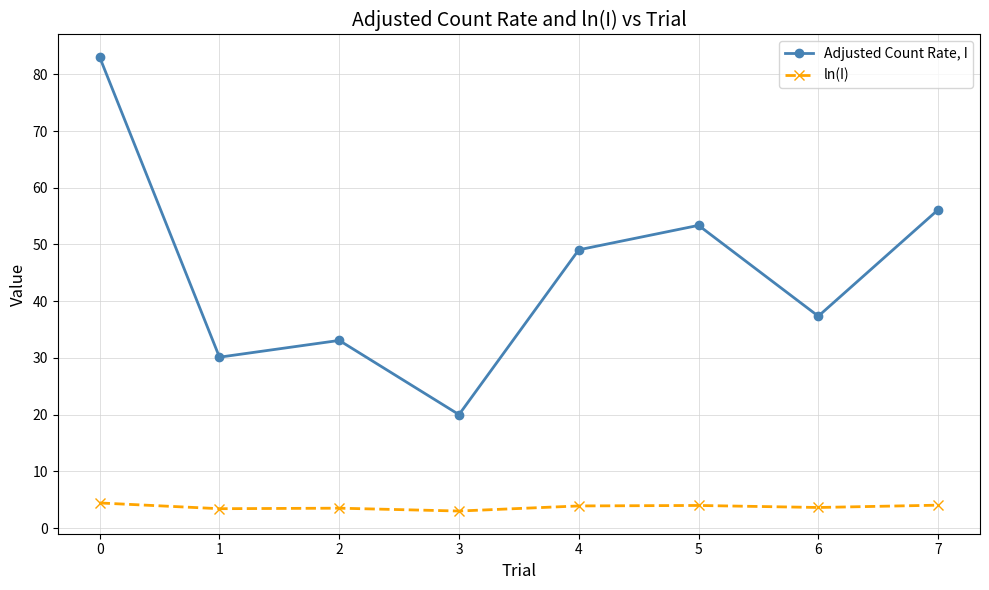

What is the maximum value for ln(I)?

4.4